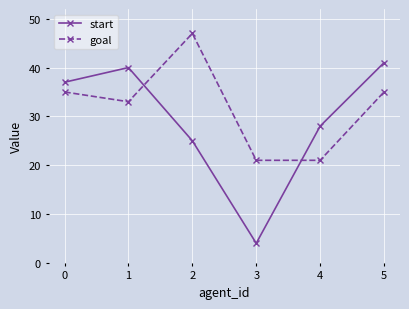

Is it true that goal equals 35 at 5?

True